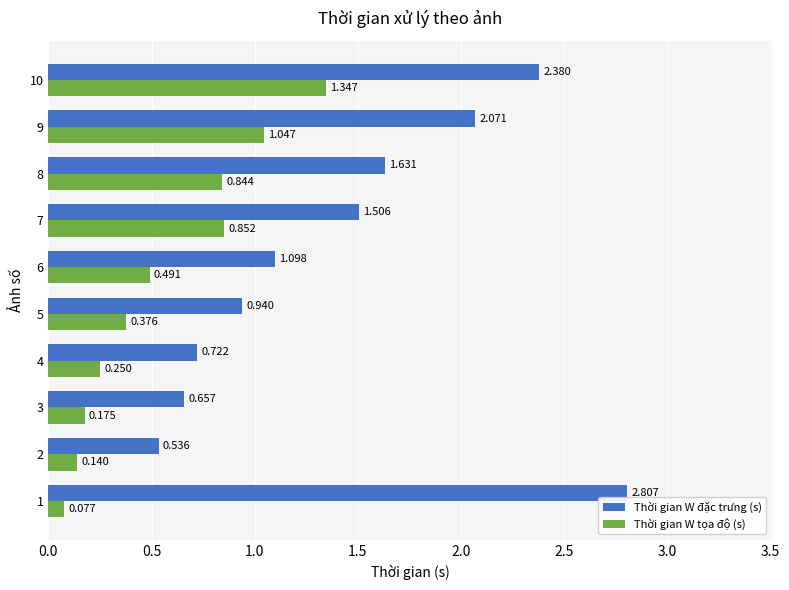

Rank the series at 10 from highest to lowest value.

Thời gian W đặc trưng (s), Thời gian W tọa độ (s)